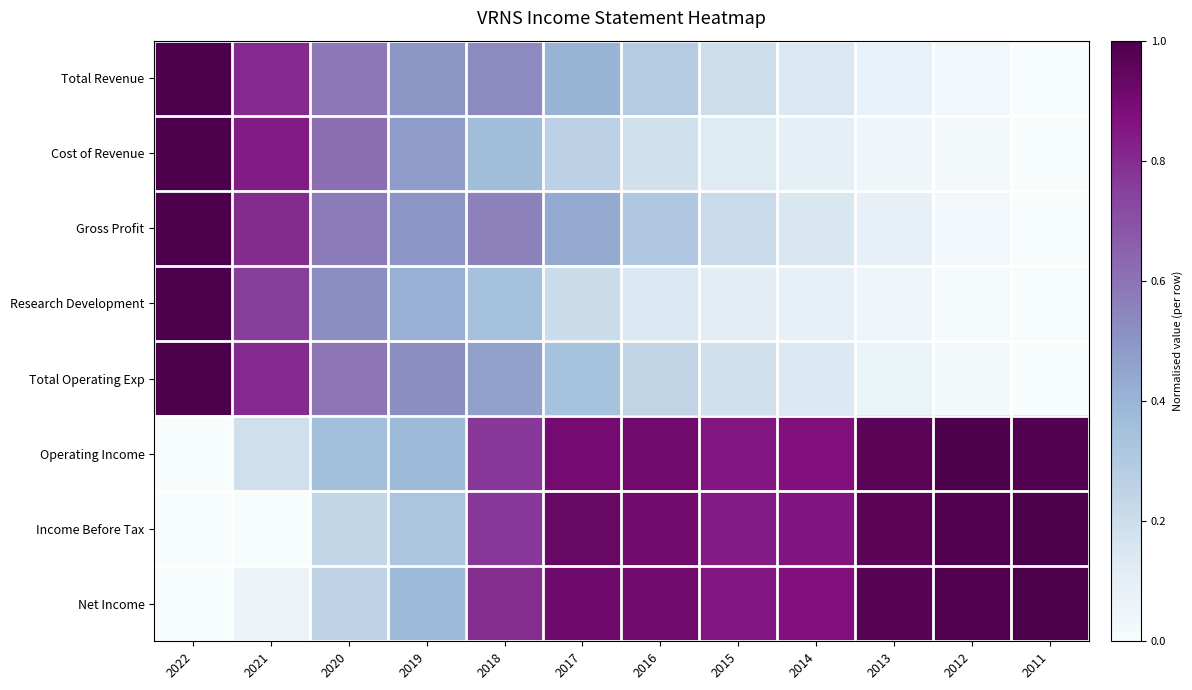

What is the total value across all series at 2015?

3.4